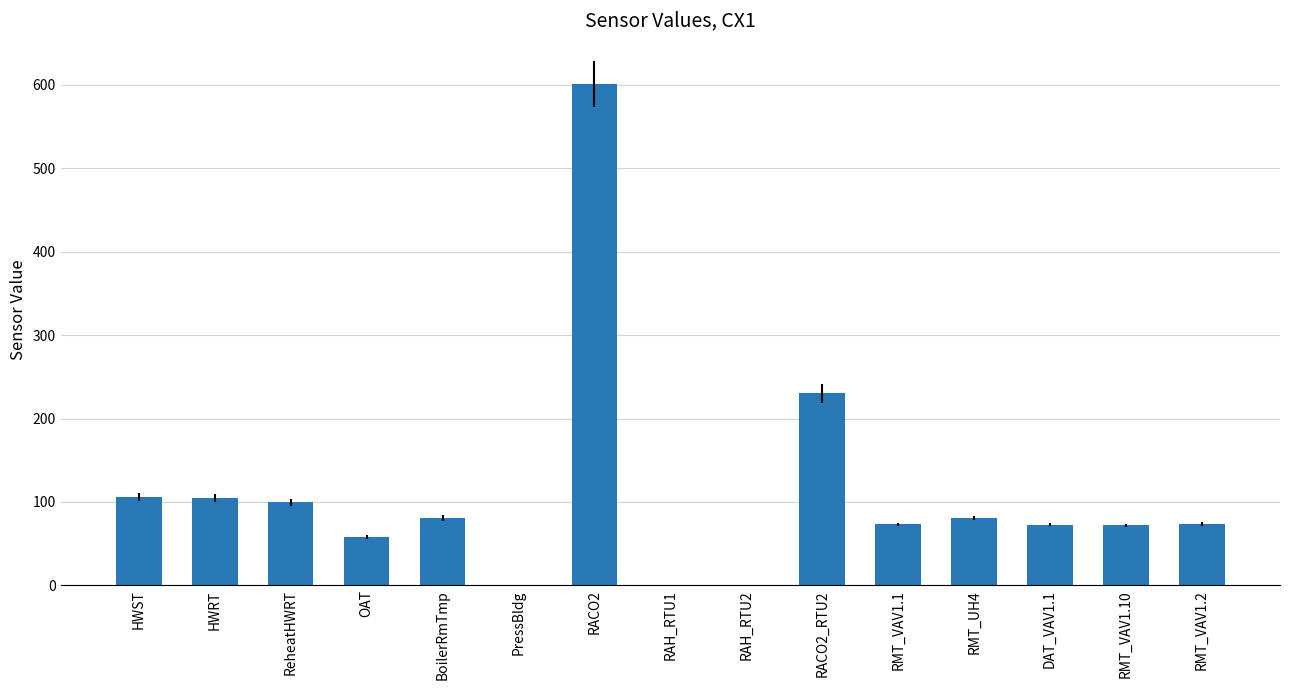

Where does the data first go above 73?

HWST